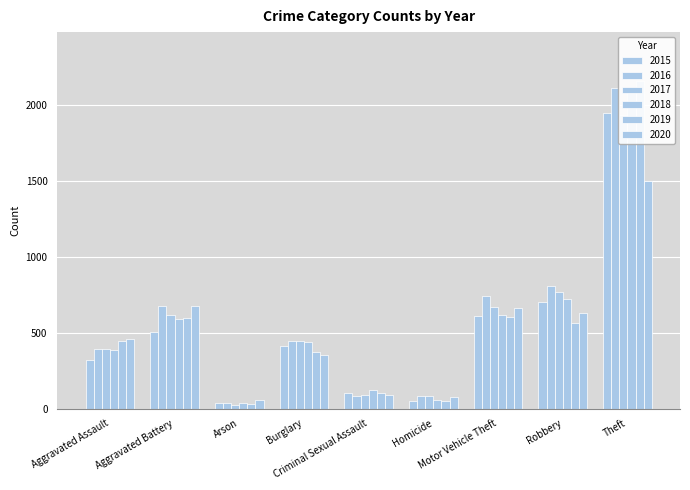

Reading left to right, list all the values displayed in this chart.

2015: 319	507	34	414	105	50	607	699	1946
2016: 393	678	39	445	84	85	738	808	2110
2017: 389	616	23	447	91	81	670	766	1933
2018: 386	591	36	439	121	56	614	720	2105
2019: 445	595	31	374	102	52	601	566	2154
2020: 461	675	55	350	88	79	665	630	1496